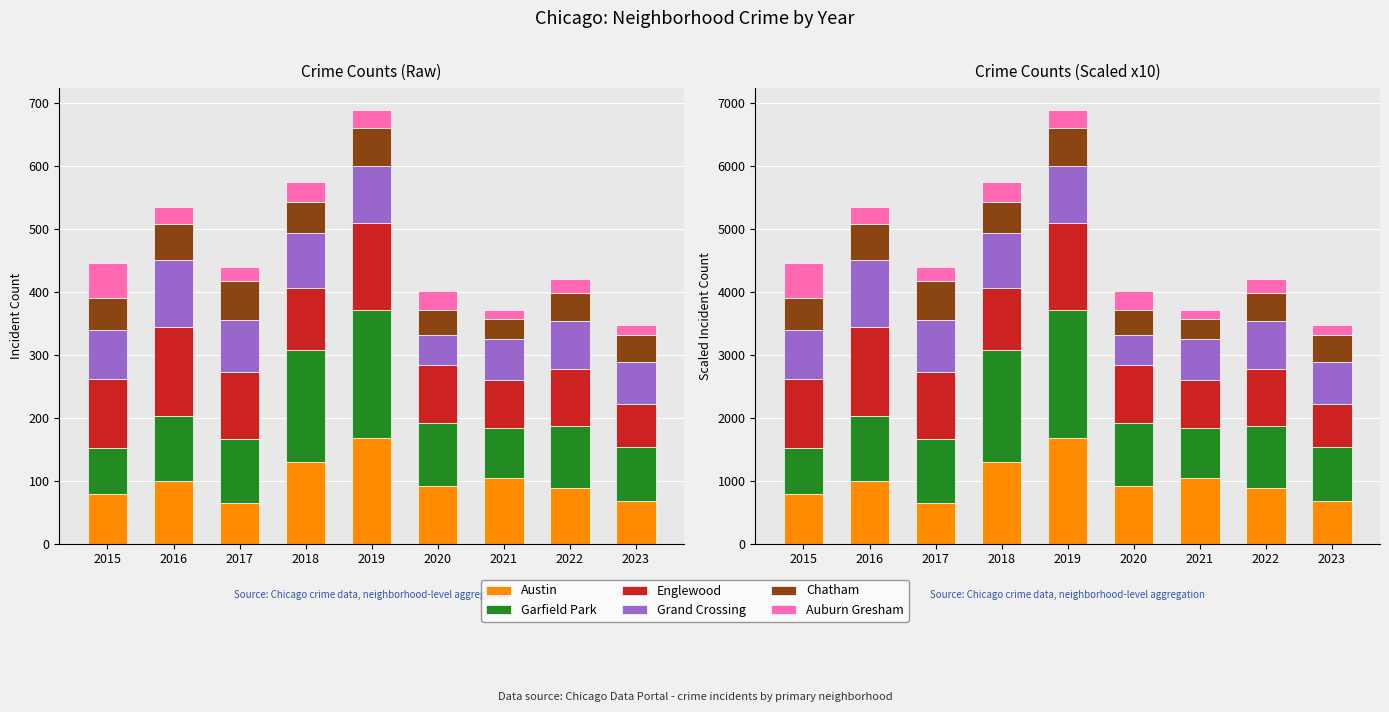

What is the spread (max minus min) of values at 2016?

1140